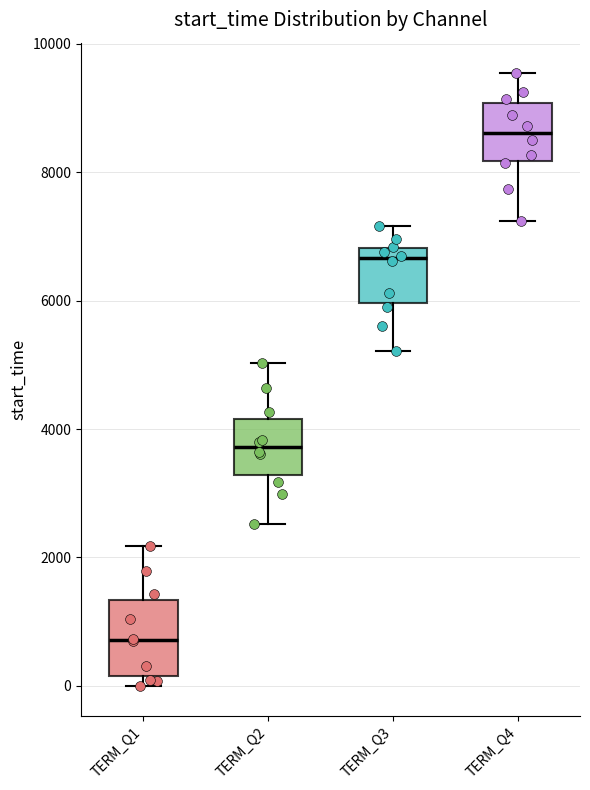

Where does the lower whisker of the box for TERM_Q4 end on the y-axis? The values are not printed on the chart, so give them approximately, as read against the axis.

7200